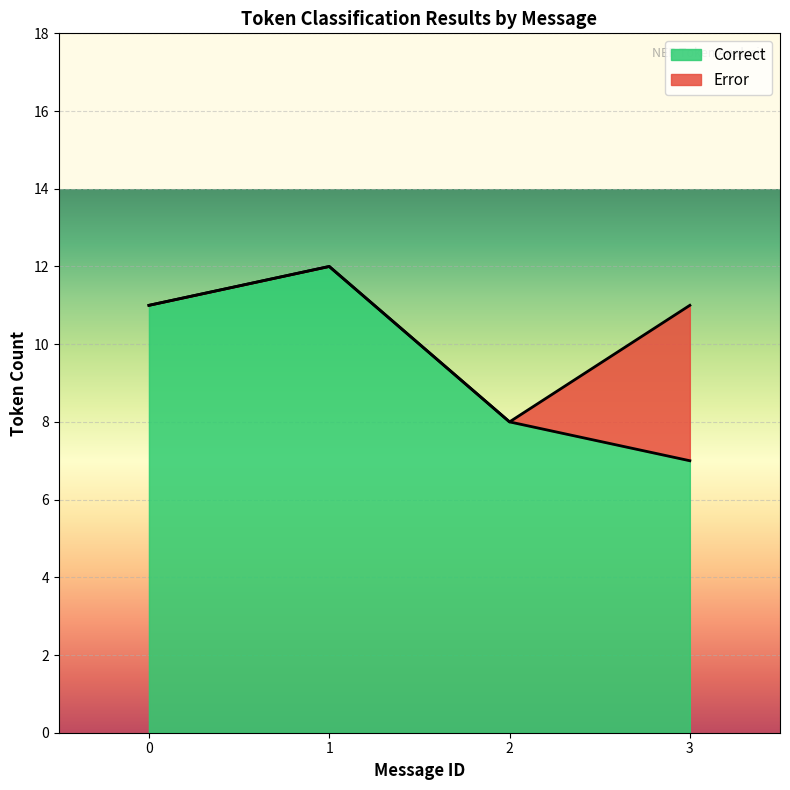

What is the approximate value of Correct at 10?

5